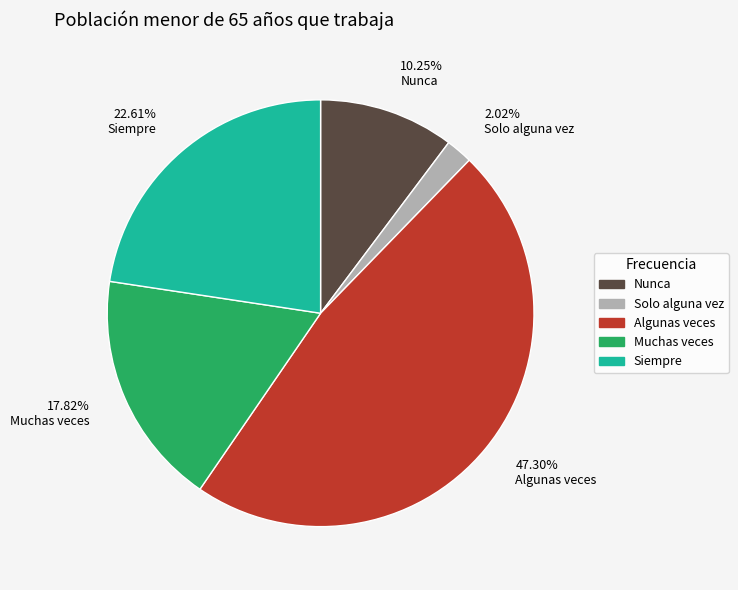

Rank the categories by value from lowest to highest.

2.02% Solo alguna vez, 10.25% Nunca, 17.82% Muchas veces, 22.61% Siempre, 47.30% Algunas veces